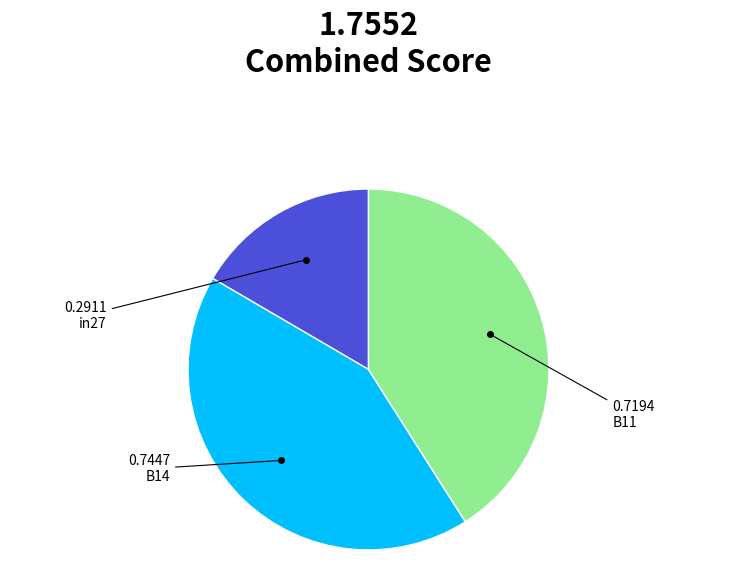

Does any single category account for the majority?

No